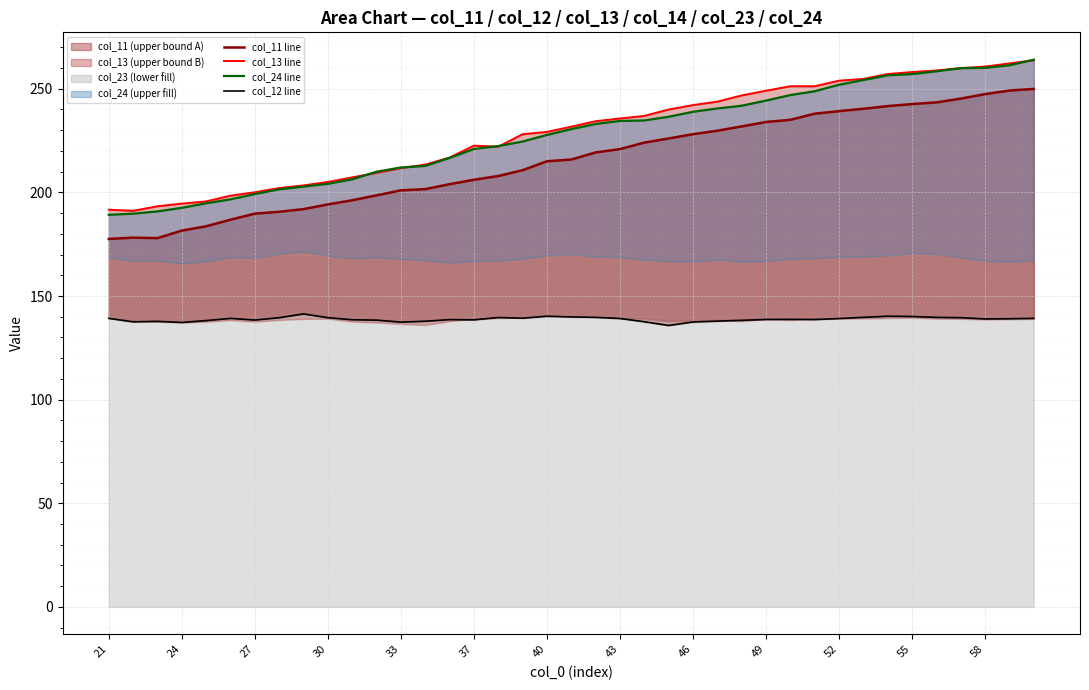

What is the highest value of the col_11 line series?

249.9